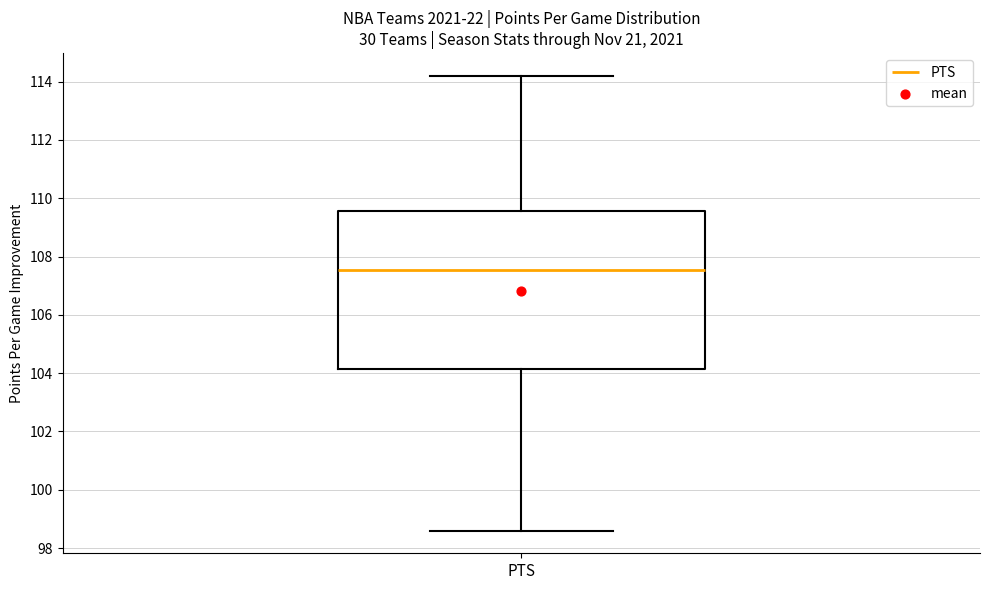

Where does the upper whisker of the box for PTS end on the y-axis? The values are not printed on the chart, so give them approximately, as read against the axis.

114.2